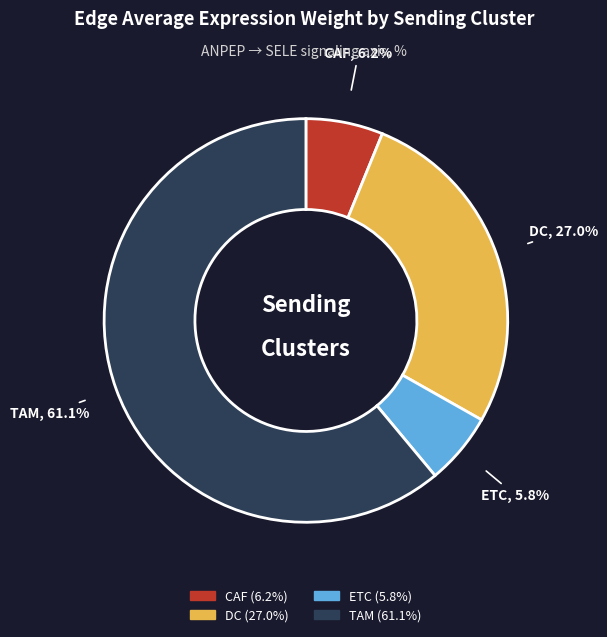

How many slices are in this pie chart?

4